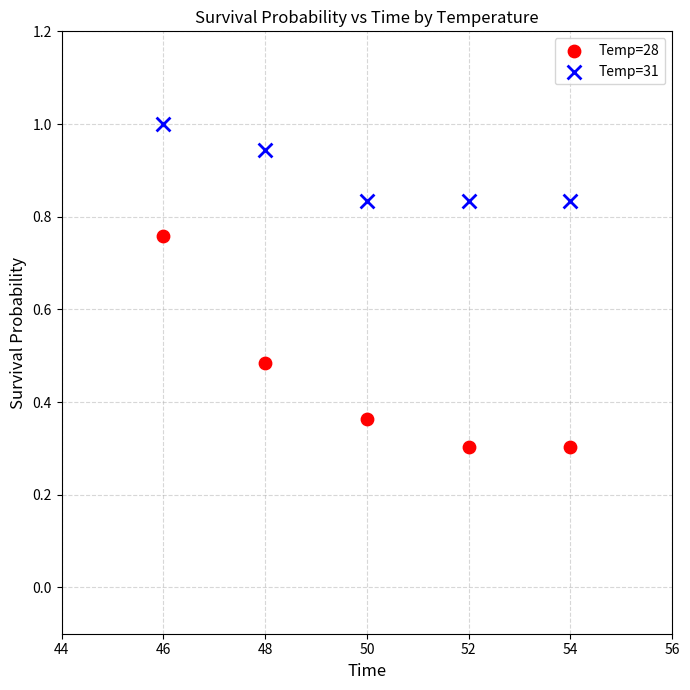

Which series has the widest spread of Y values?

Temp=28